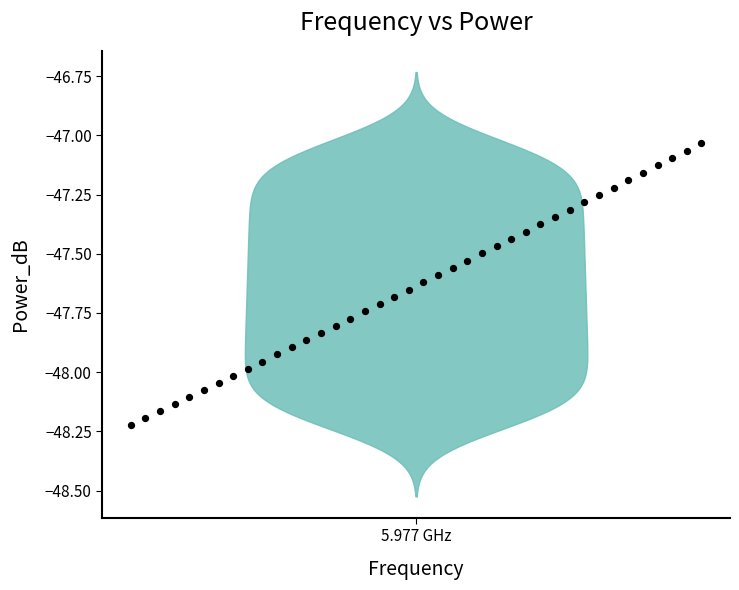

What is the range of X values (max minus min)?

4294294.3